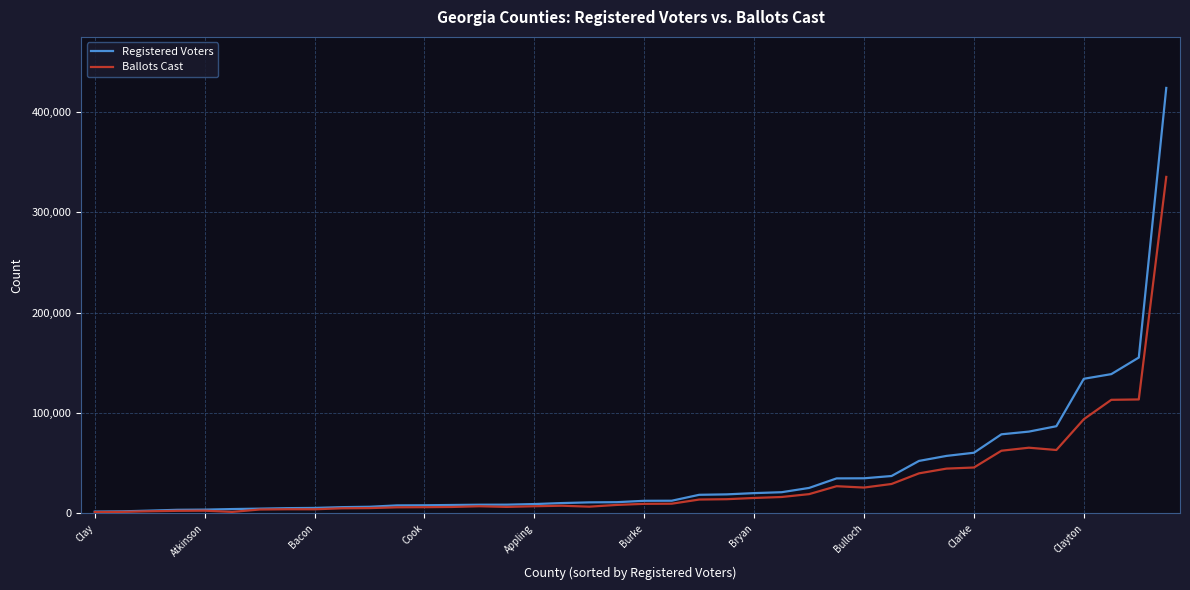

Which series has the widest spread of values?

Registered Voters